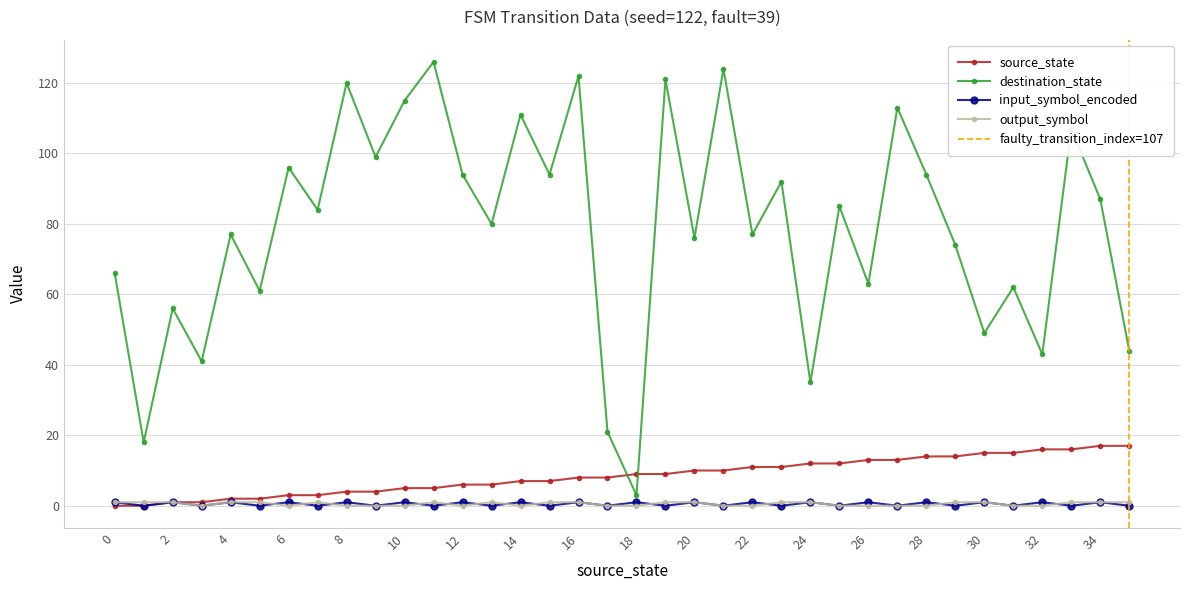

Is the value of output_symbol at 23 greater than the value of destination_state at 4?

No